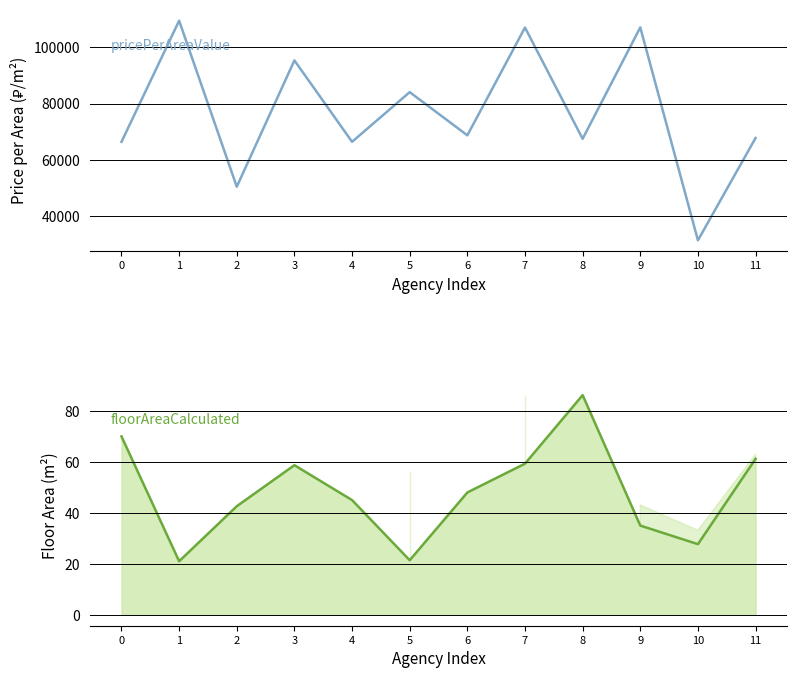

What are all the series names shown in the legend?

pricePerAreaValue, floorAreaCalculated